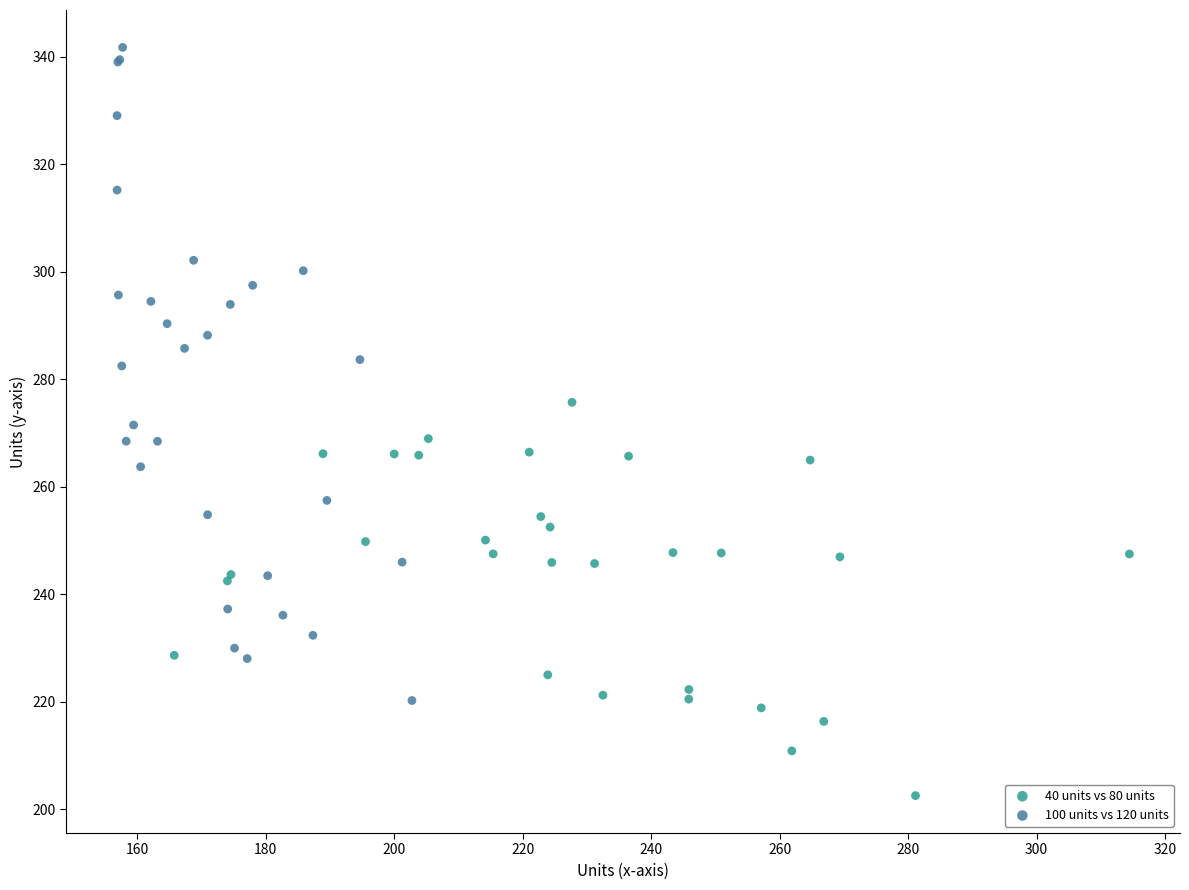

Which series contains the highest Y value?

100 units vs 120 units